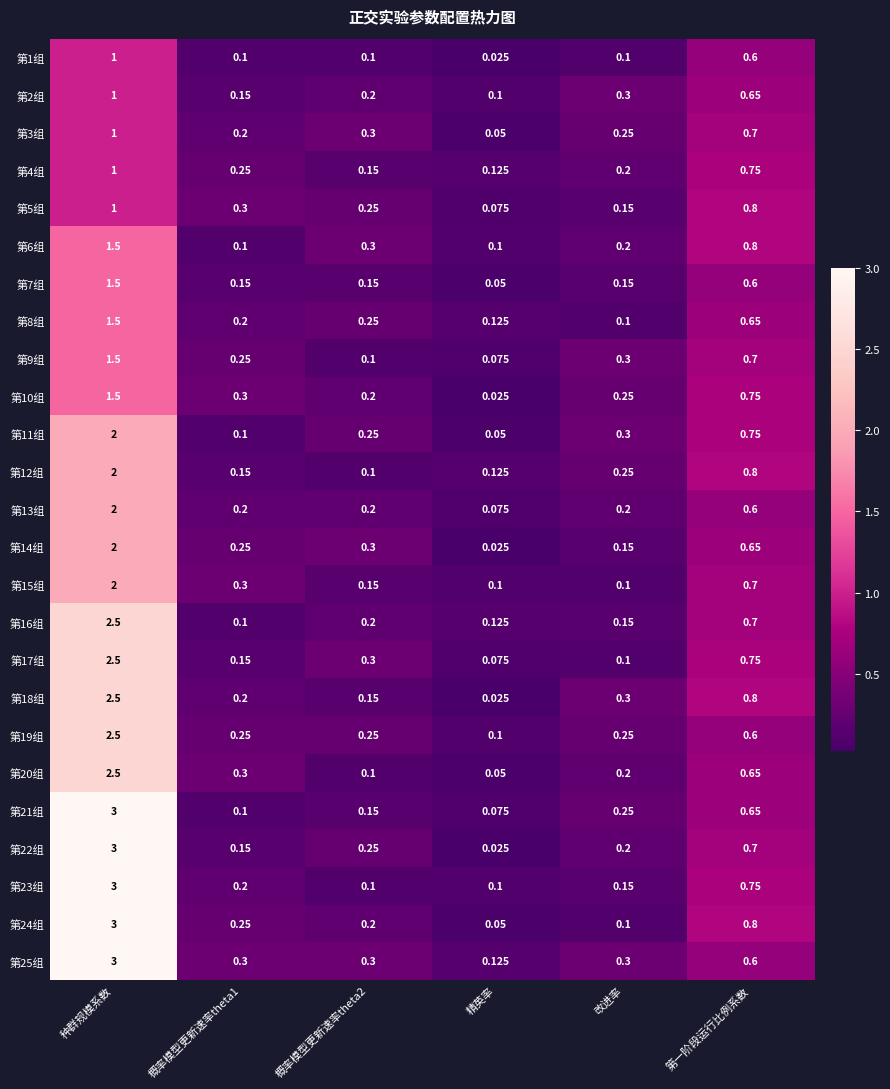

How many distinct data groups are displayed?

25